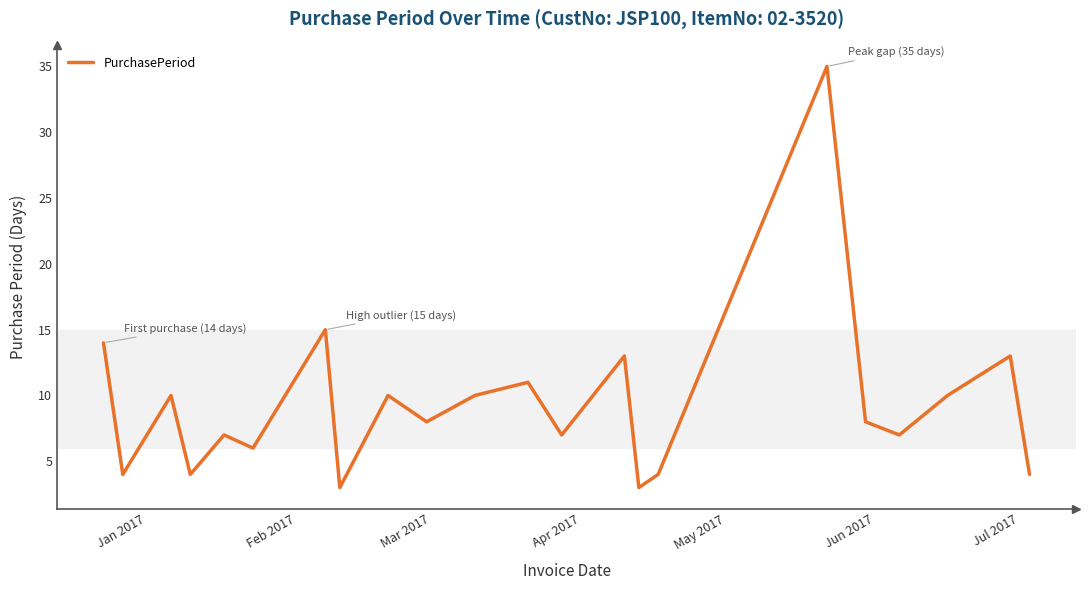

What is the minimum value shown in the chart?

3